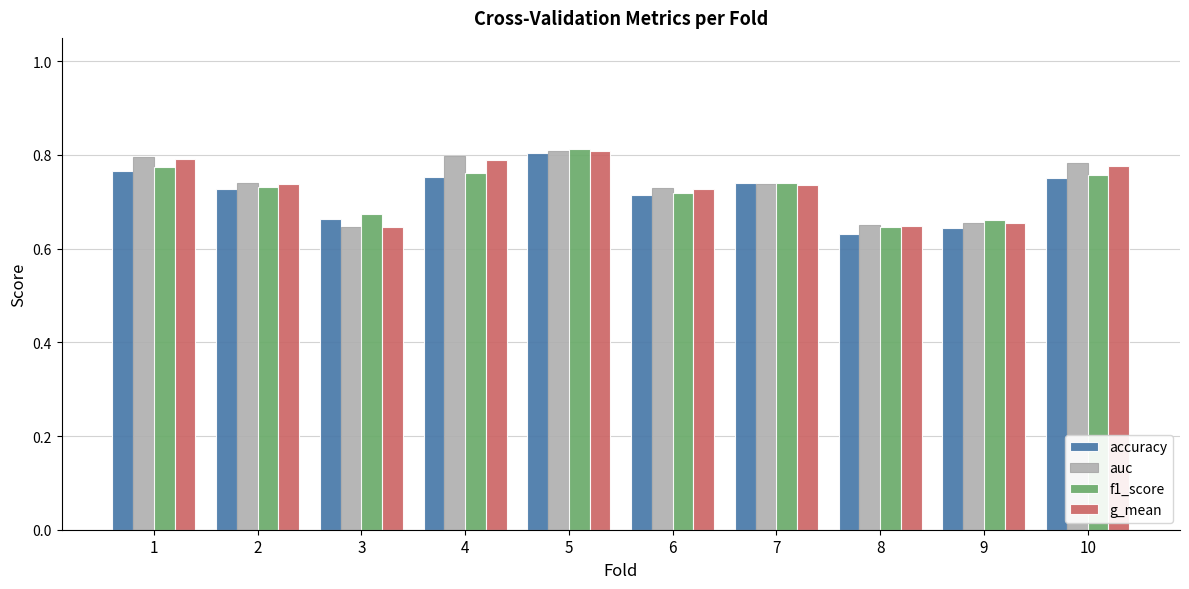

Are the bars horizontal?

No